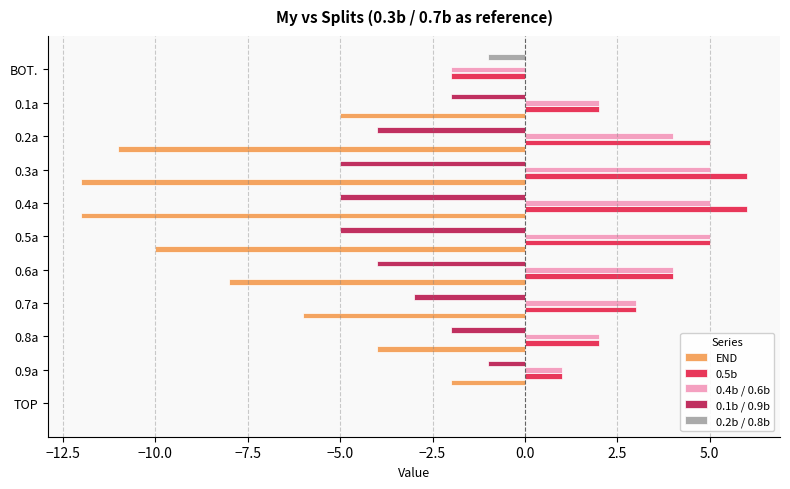

The value of 0.4b / 0.6b at 0.7a is 3. True or false?

True